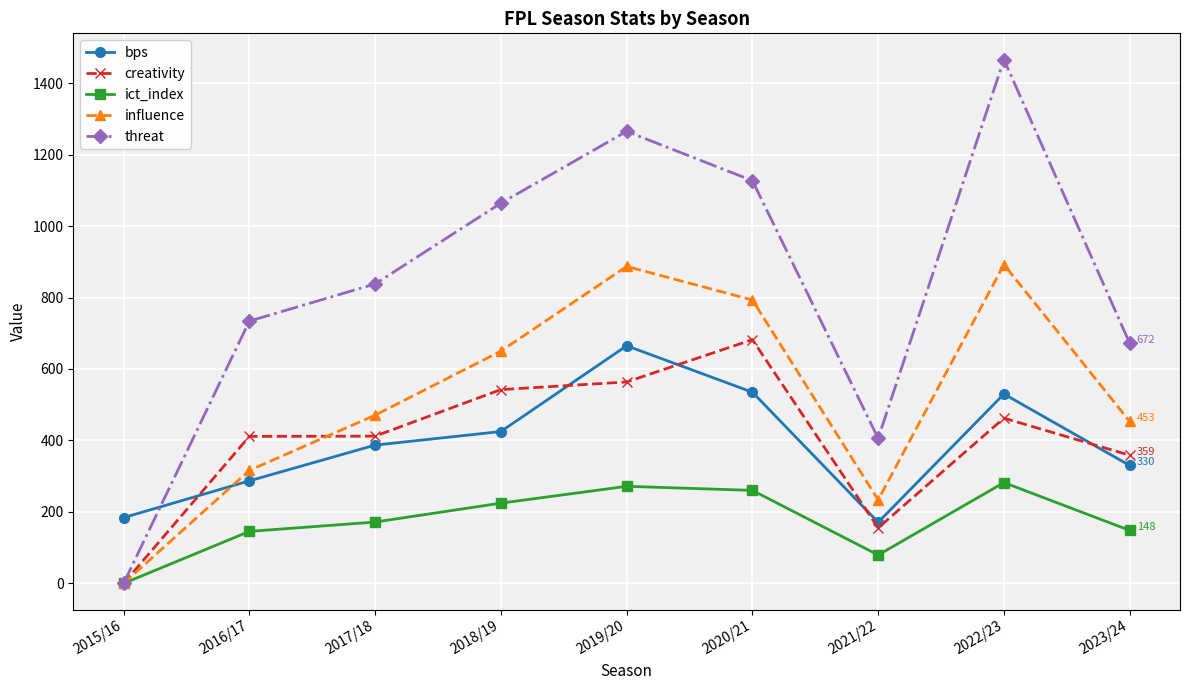

What is the label of the 1st point from the right?

2023/24